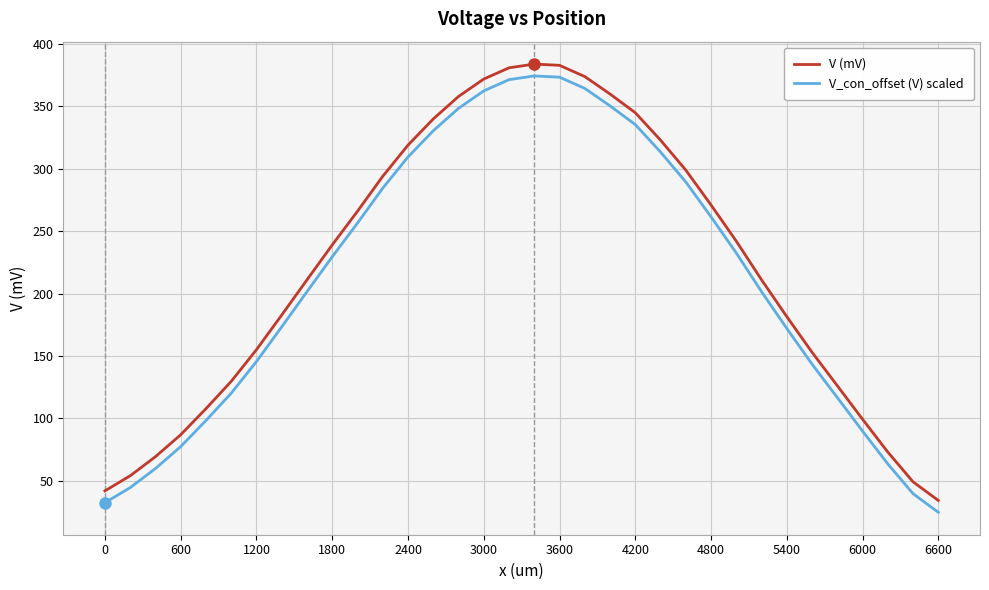

Which series has the largest total across all categories?

V (mV)